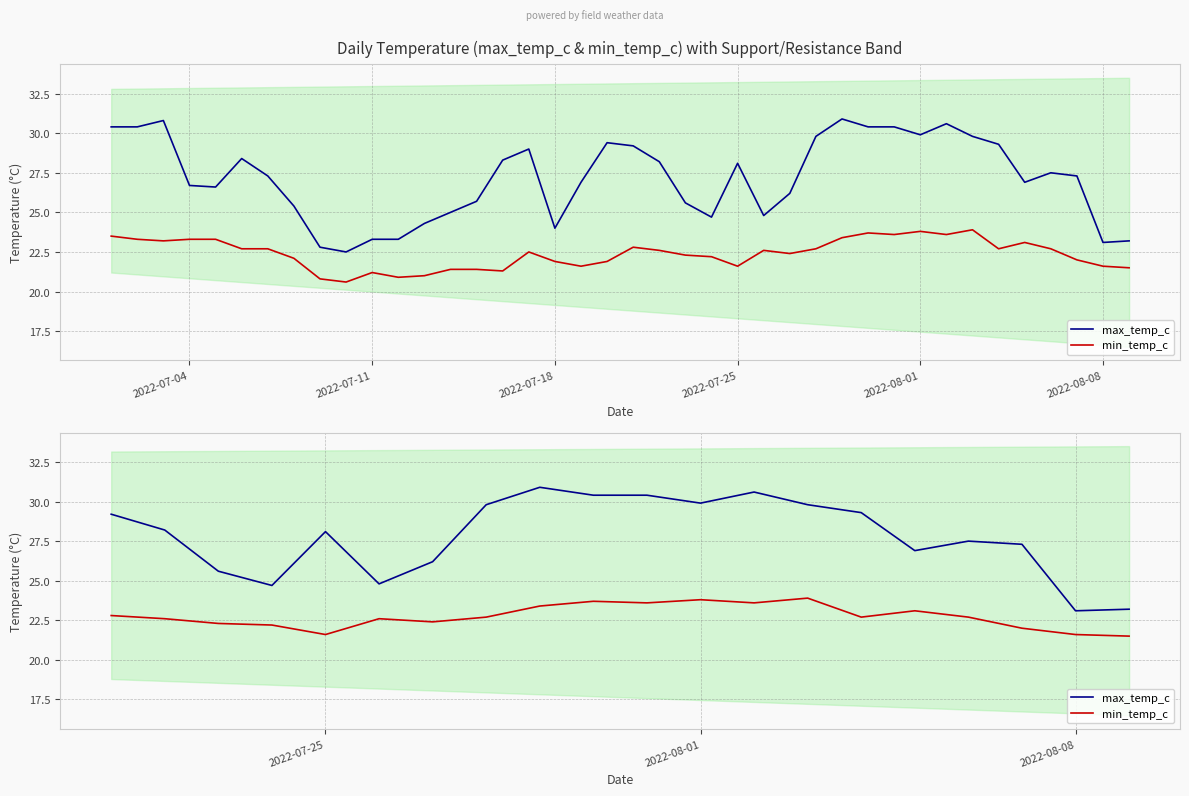

Rank the series by their maximum value, from lowest to highest.

min_temp_c, max_temp_c